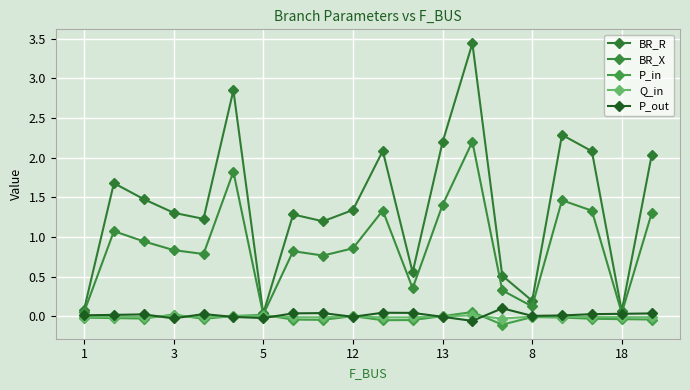

What are all the series names shown in the legend?

BR_R, BR_X, P_in, Q_in, P_out